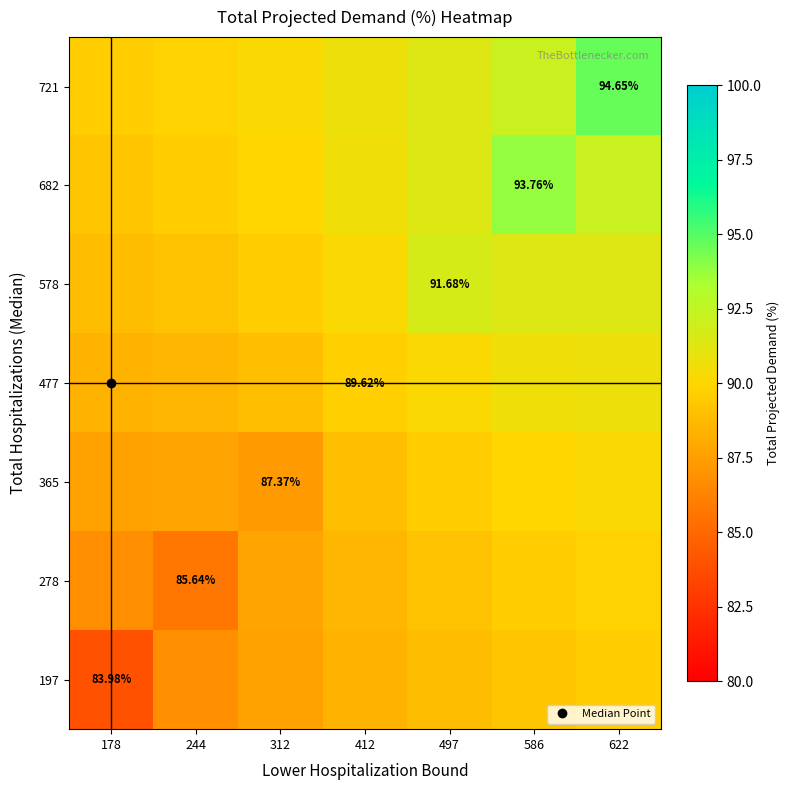

At which category is the sum across all series the highest?

622